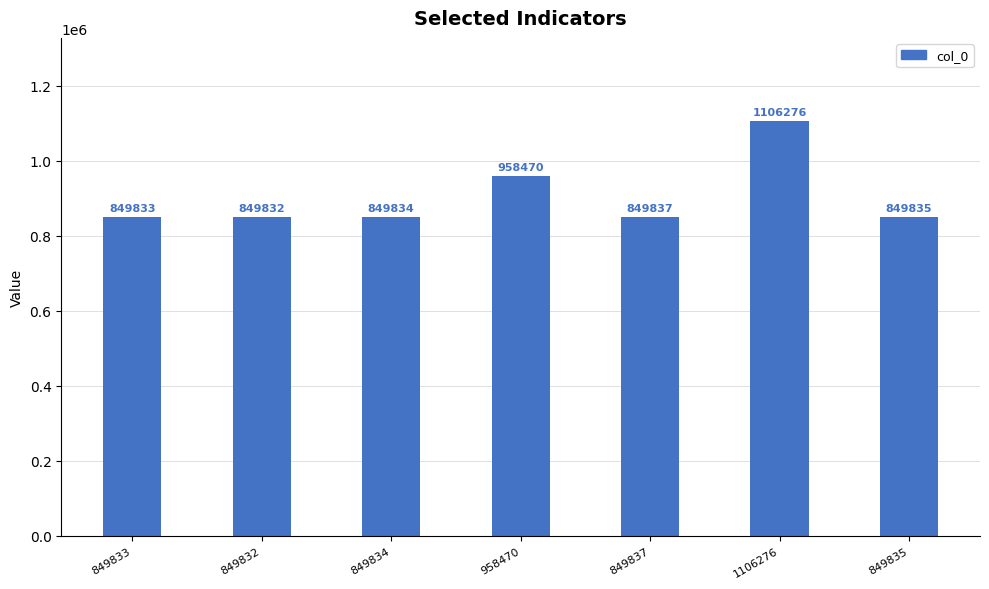

Approximately how many times larger is the value at 849832 compared to 849834?

1.0